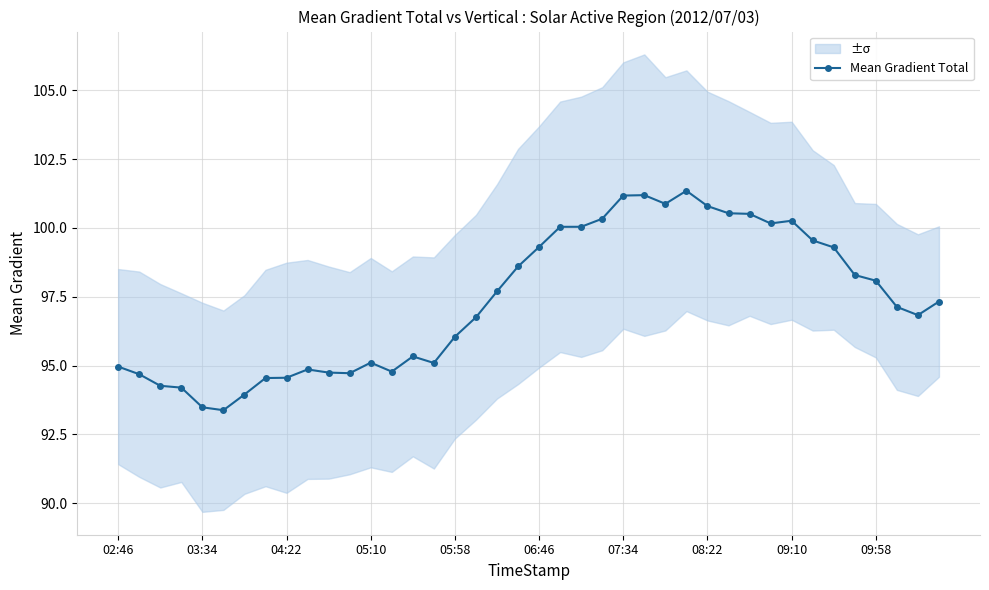

True or false: Mean Gradient Total has more than 2 interior local peaks.

True